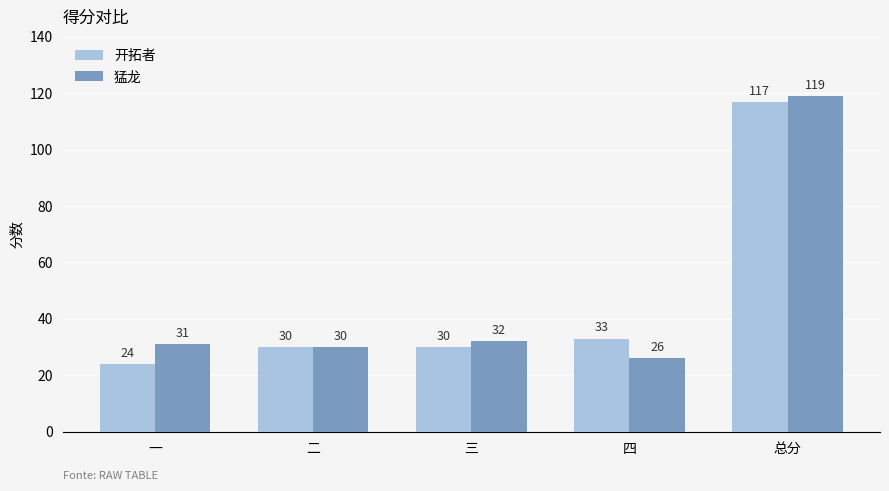

True or false: 开拓者 has a value of 24 at 一.

True